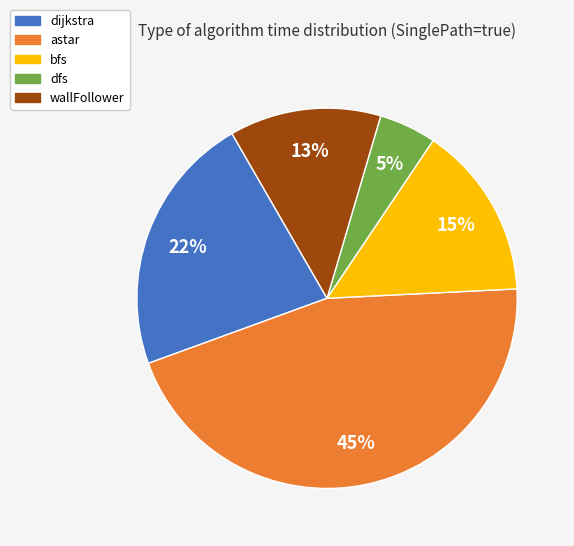

Does any single category account for the majority?

No